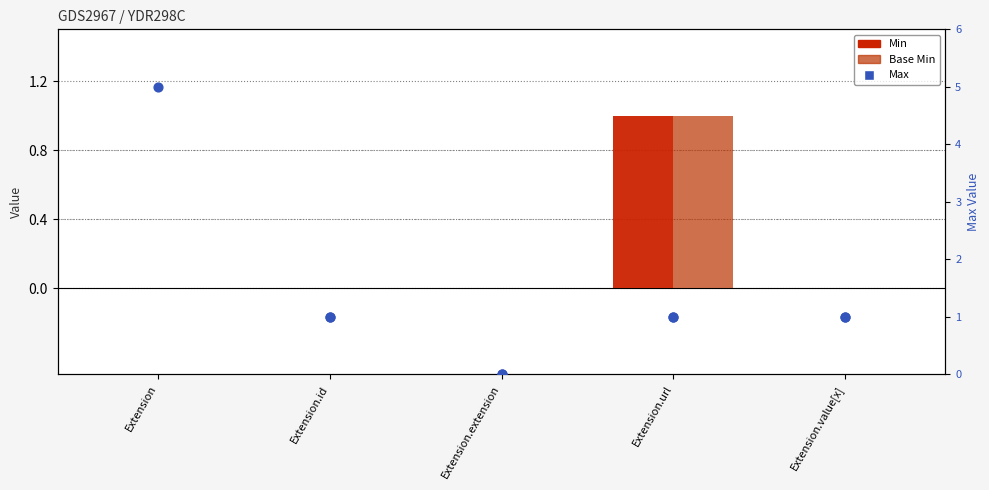

Which series contains the highest Y value?

Max